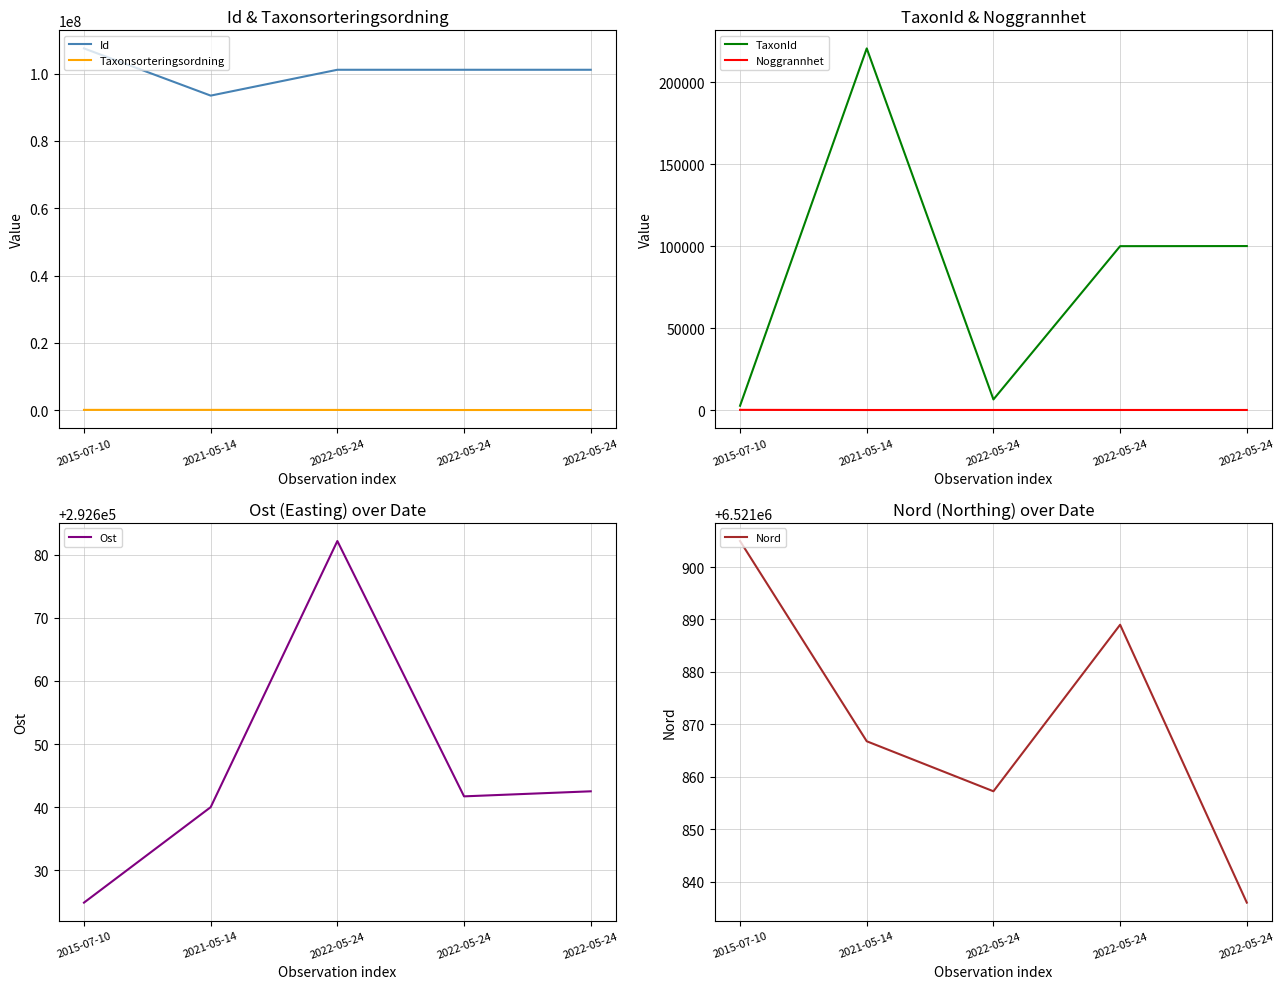

How many interior local valleys does the Nord series have?

1